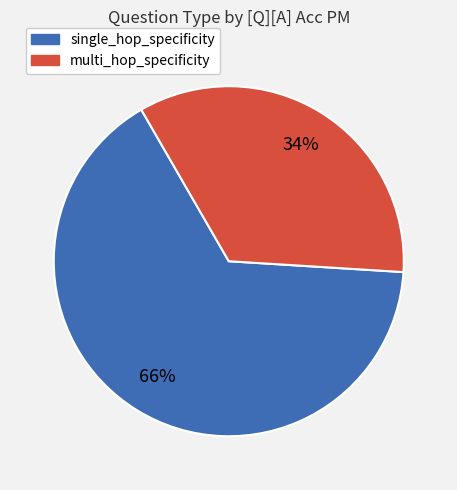

How many slices are in this pie chart?

2